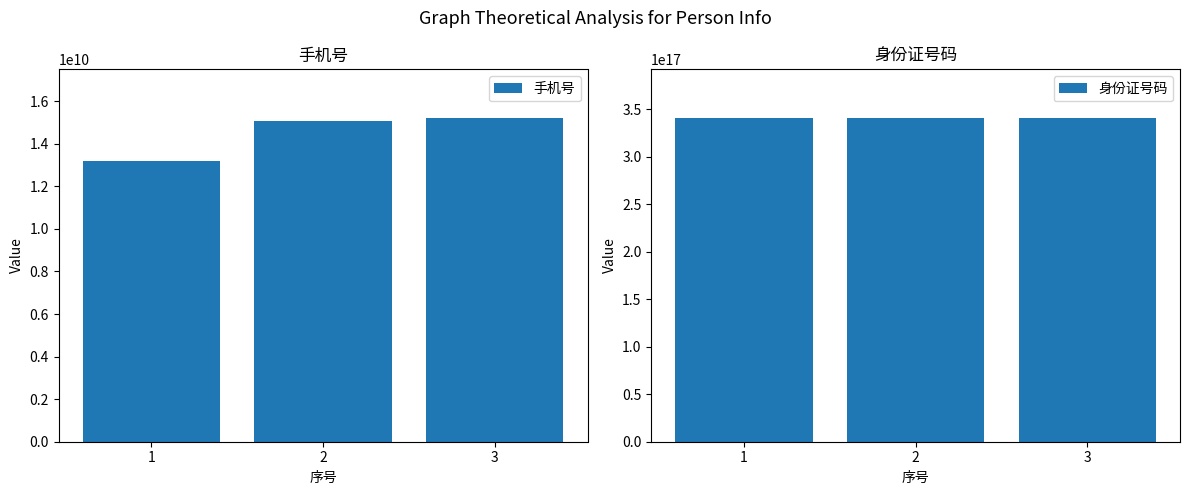

Is it true that 身份证号码 equals 176497685271194624 at 1?

False